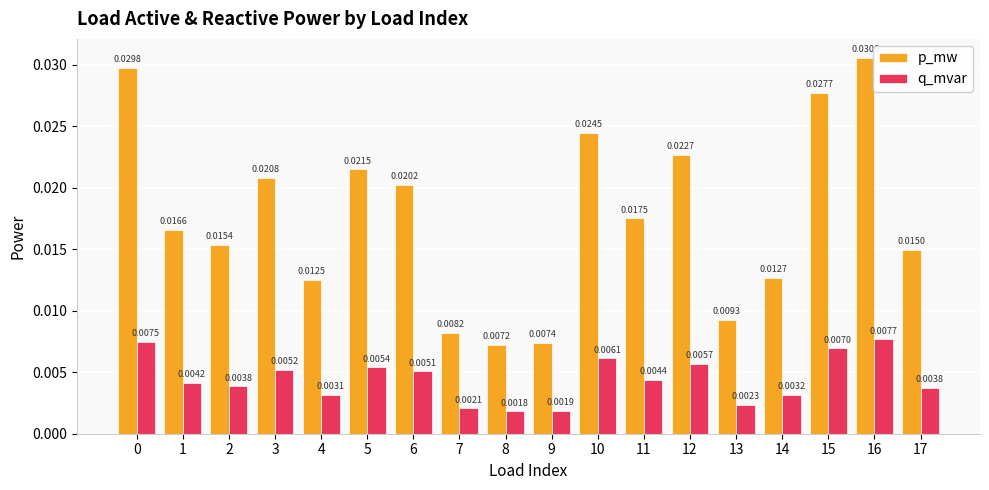

Which series has the widest spread of values?

p_mw